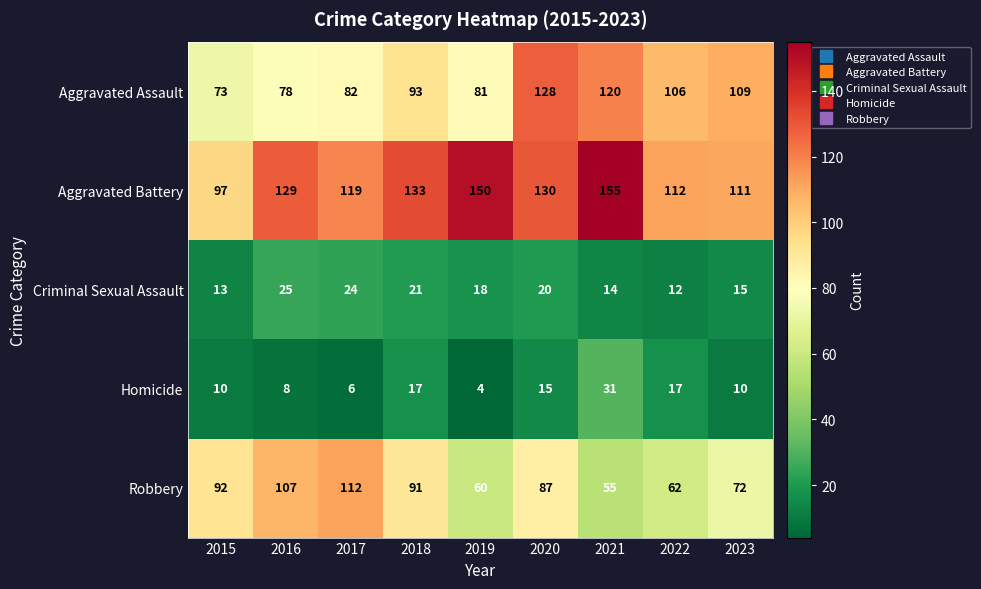

At which label is Criminal Sexual Assault closest to 18?

2019